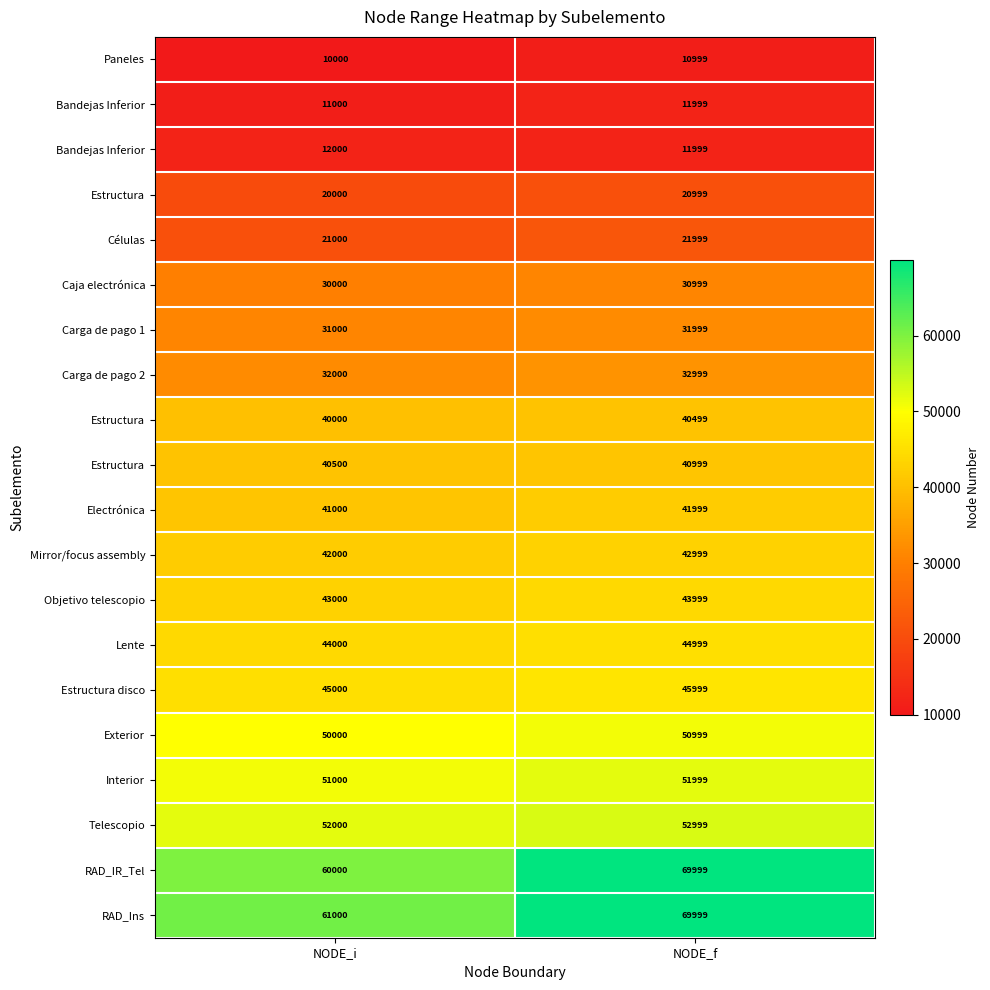

Which label corresponds to the largest value in the chart?

NODE_f